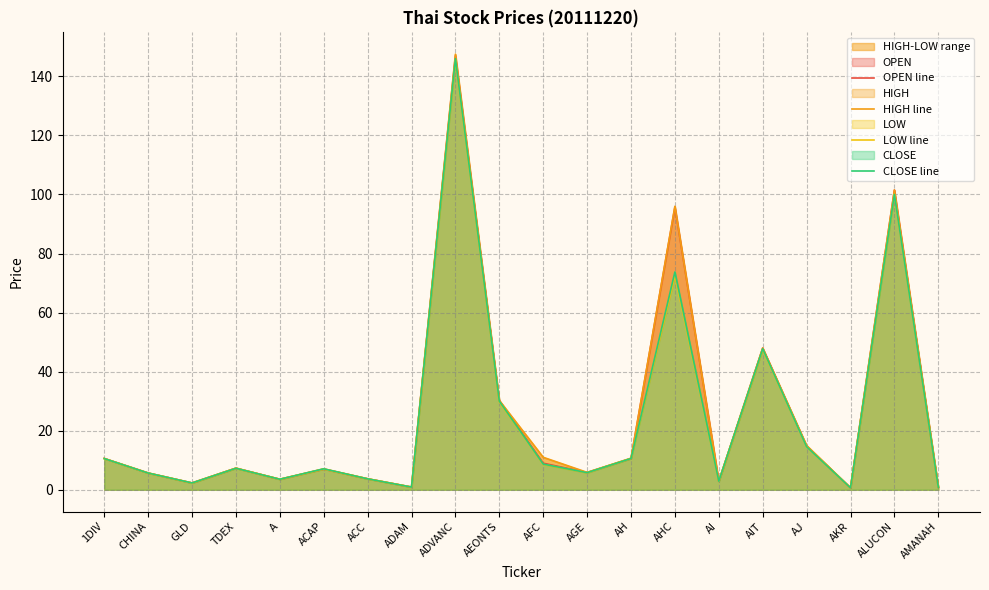

What is the average value of the LOW line series?

24.0